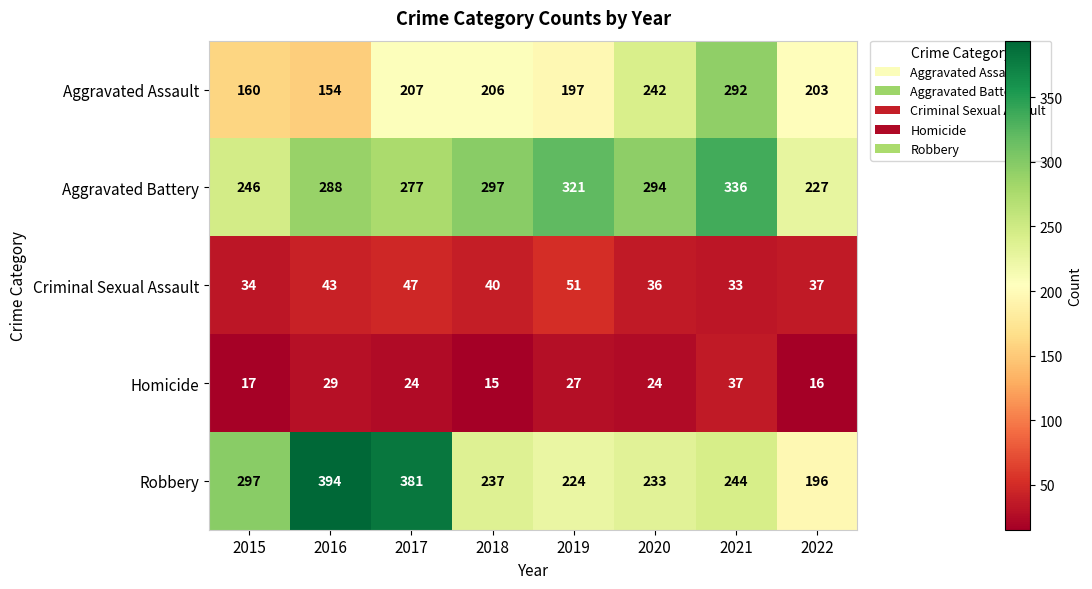

Between 2019 and 2021, which series saw the biggest shift?

Aggravated Assault